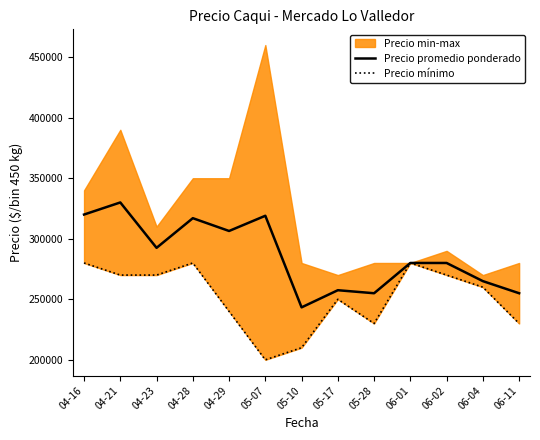

Reading right to left, transcribe all the data shown in this chart.

Precio promedio ponderado: 06-11=255000.0	06-04=265000.0	06-02=280000.0	06-01=280000.0	05-28=255000.0	05-17=257500.0	05-10=243333.3	05-07=319000.0	04-29=306428.6	04-28=317000.0	04-23=292500.0	04-21=330000.0	04-16=320000.0
Precio mínimo: 06-11=230000.0	06-04=260000.0	06-02=270000.0	06-01=280000.0	05-28=230000.0	05-17=250000.0	05-10=210000.0	05-07=200000.0	04-29=240000.0	04-28=280000.0	04-23=270000.0	04-21=270000.0	04-16=280000.0